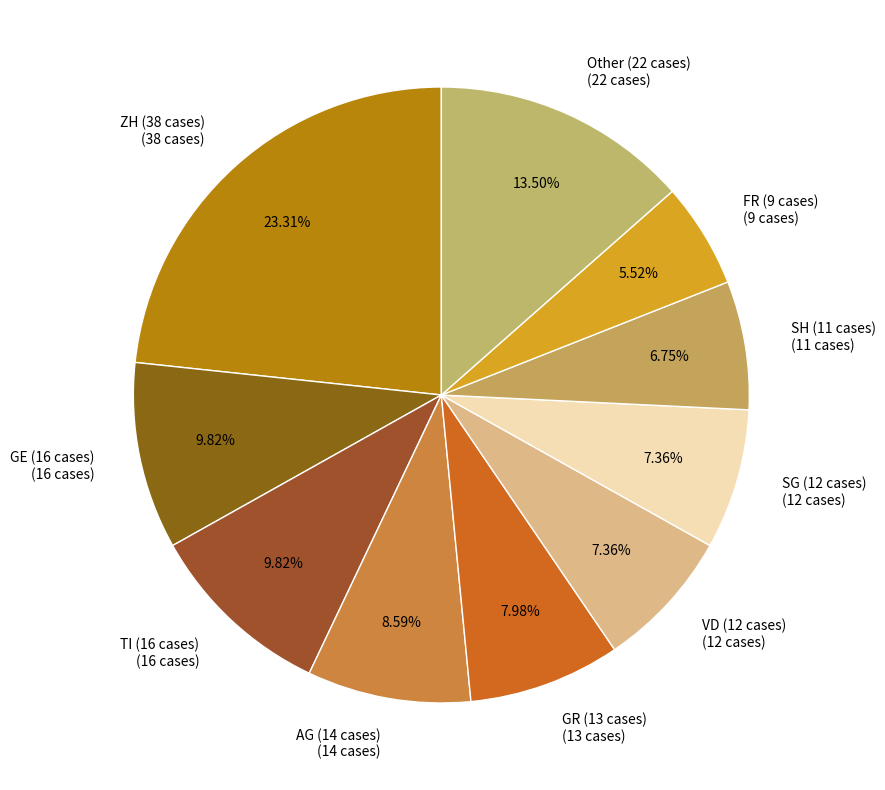

Does any single category account for the majority?

No